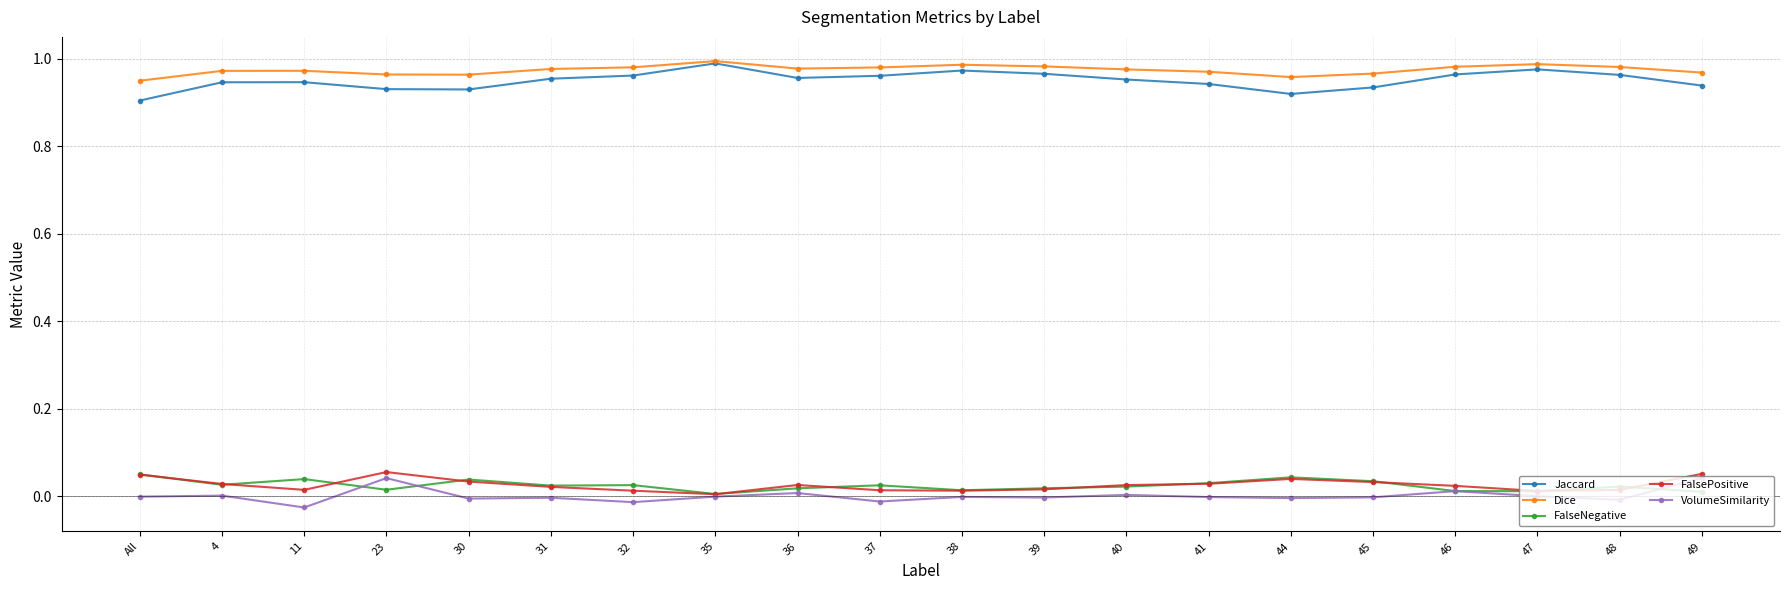

True or false: VolumeSimilarity has more than 0 interior local peaks.

True